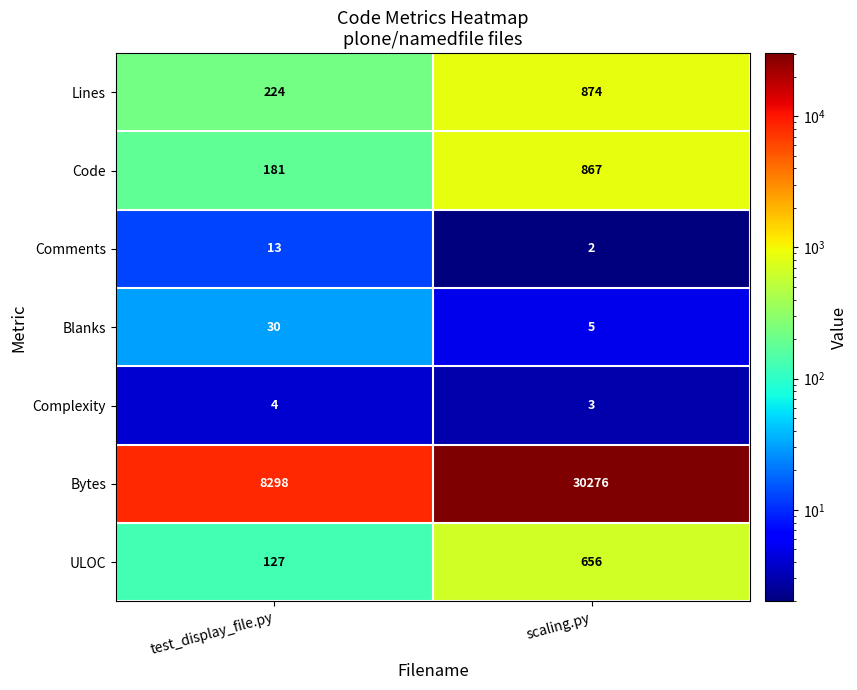

The Bytes series shows 3569 at test_display_file.py. True or false?

False